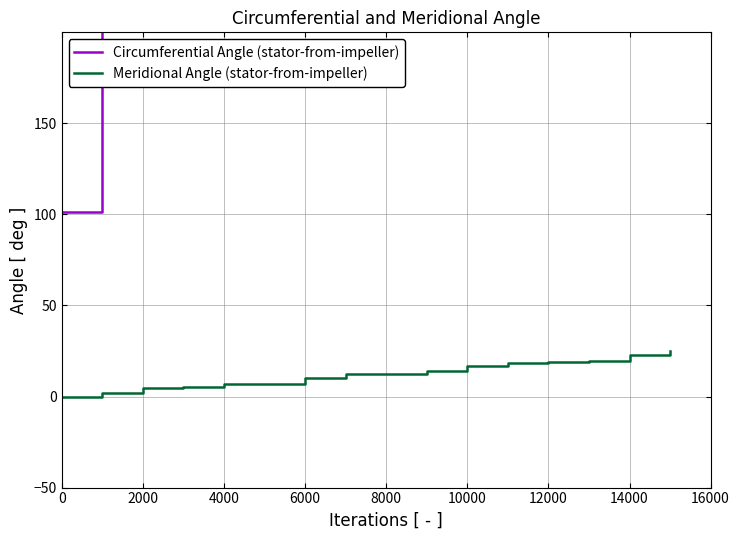

Is it true that Meridional Angle (stator-from-impeller) equals 22.8 at 14000?

True